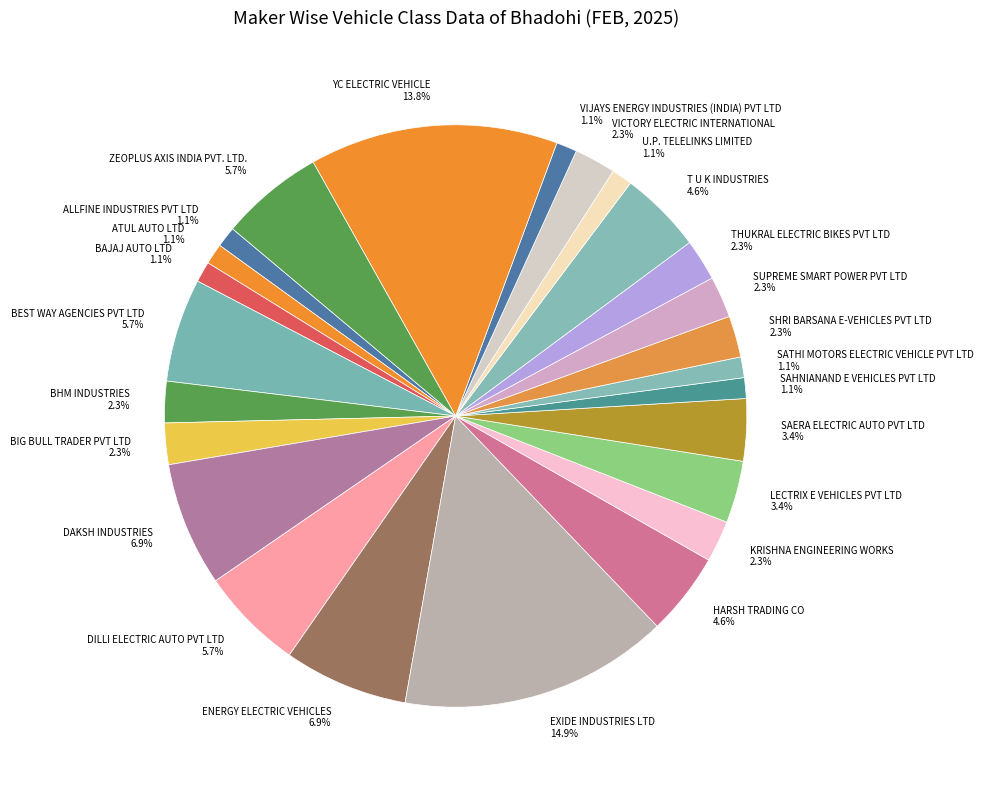

To the nearest percent, what percentage of the pie is SUPREME SMART POWER PVT LTD?

2%